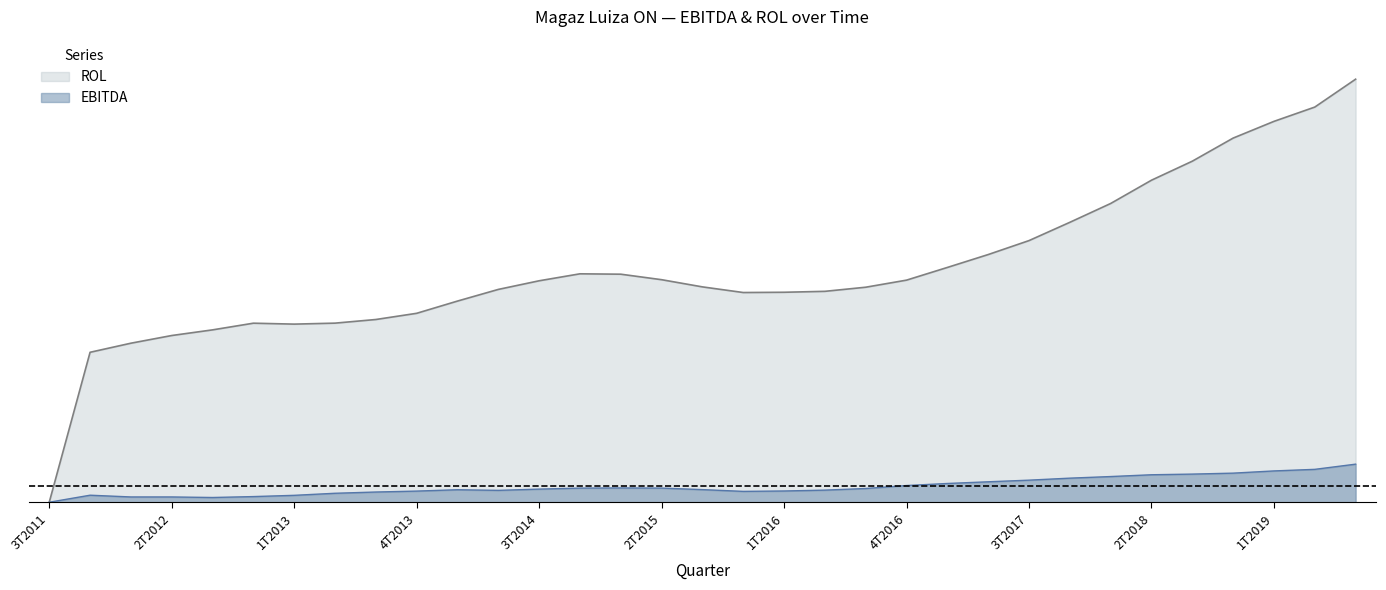

What is the difference between the second highest and second lowest values in the ROL series?

0.6